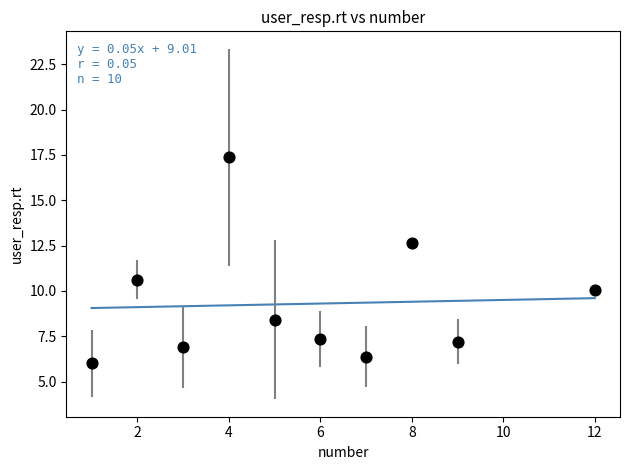

What Y value in the scatter plot is closest to 11?

10.6